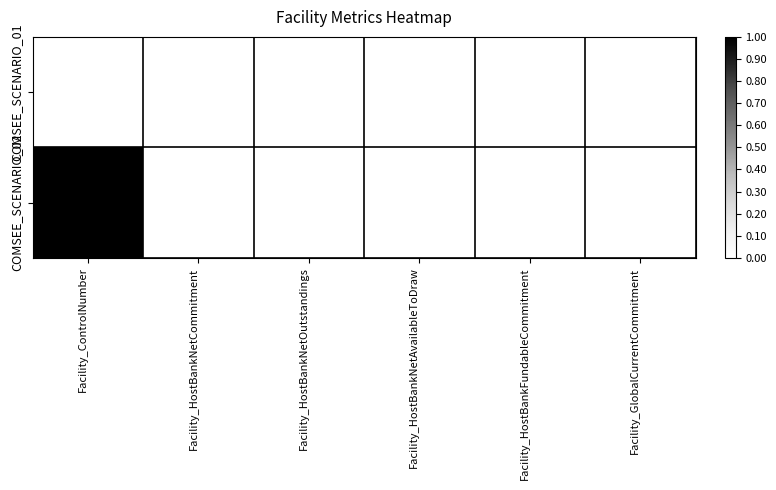

Count the number of data series in this chart.

2